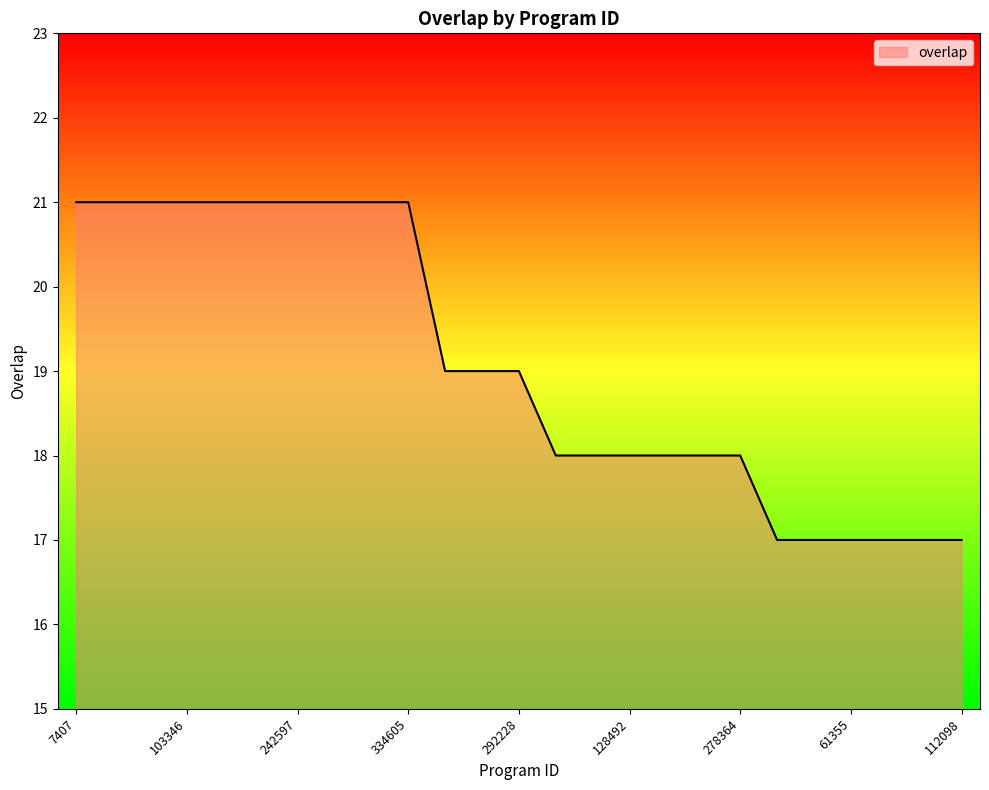

How many lines are shown in the chart?

1